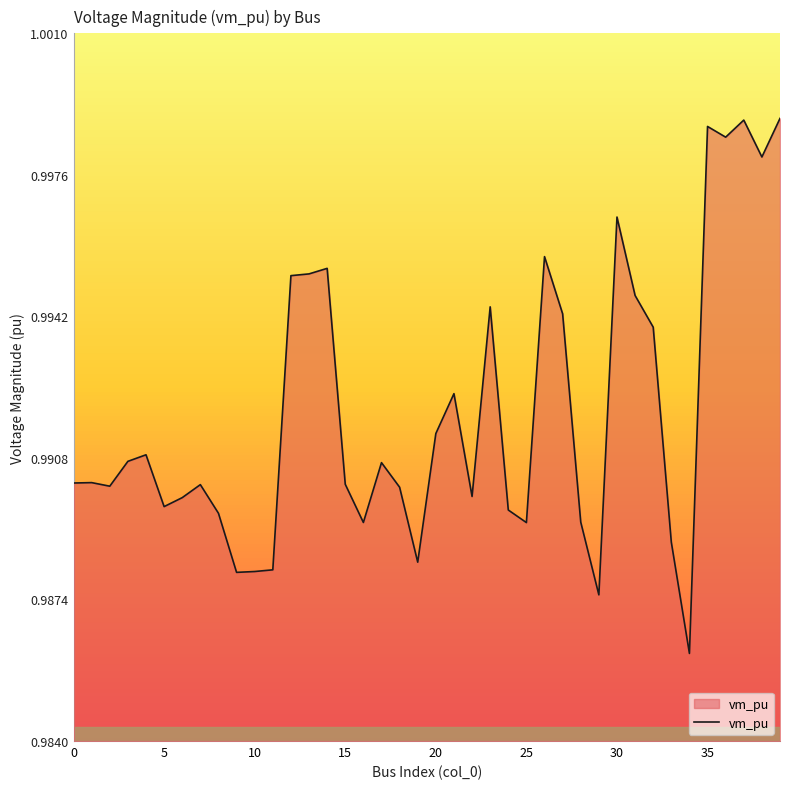

At which label is the value closest to 0?

34